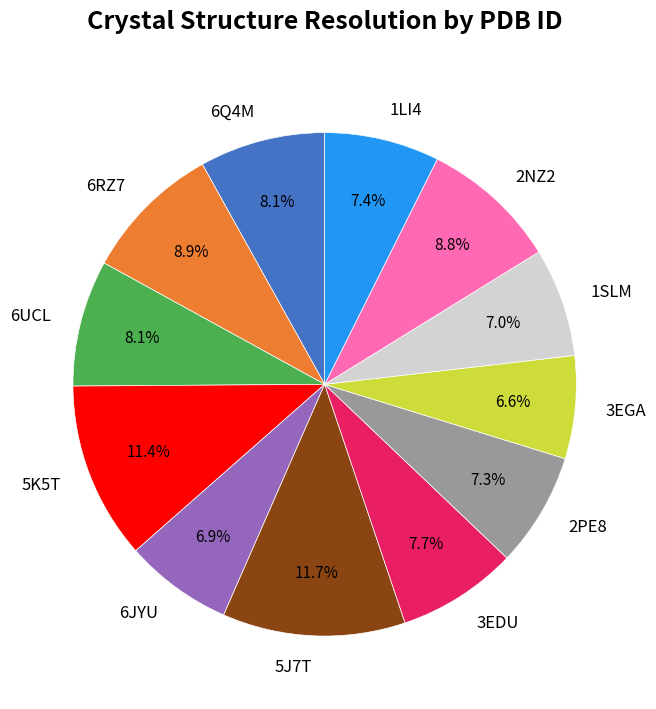

True or false: 6UCL accounts for 8% of the total.

True